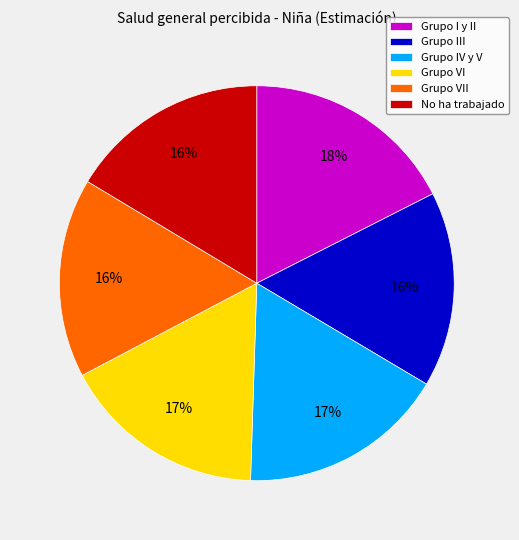

How many segments does this pie chart have?

6